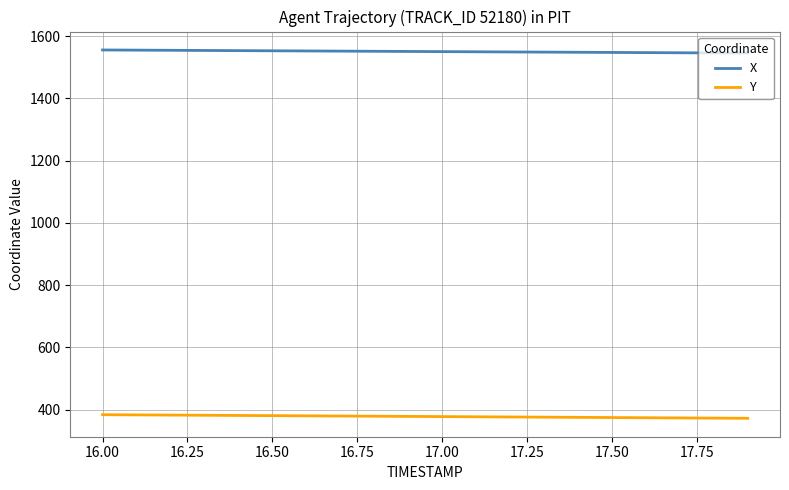

Rank the series by their average value, from lowest to highest.

Y, X